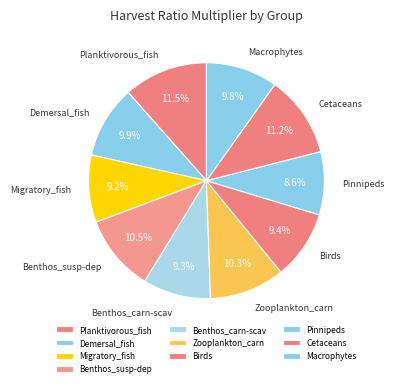

What is the smallest slice in the pie chart?

Pinnipeds